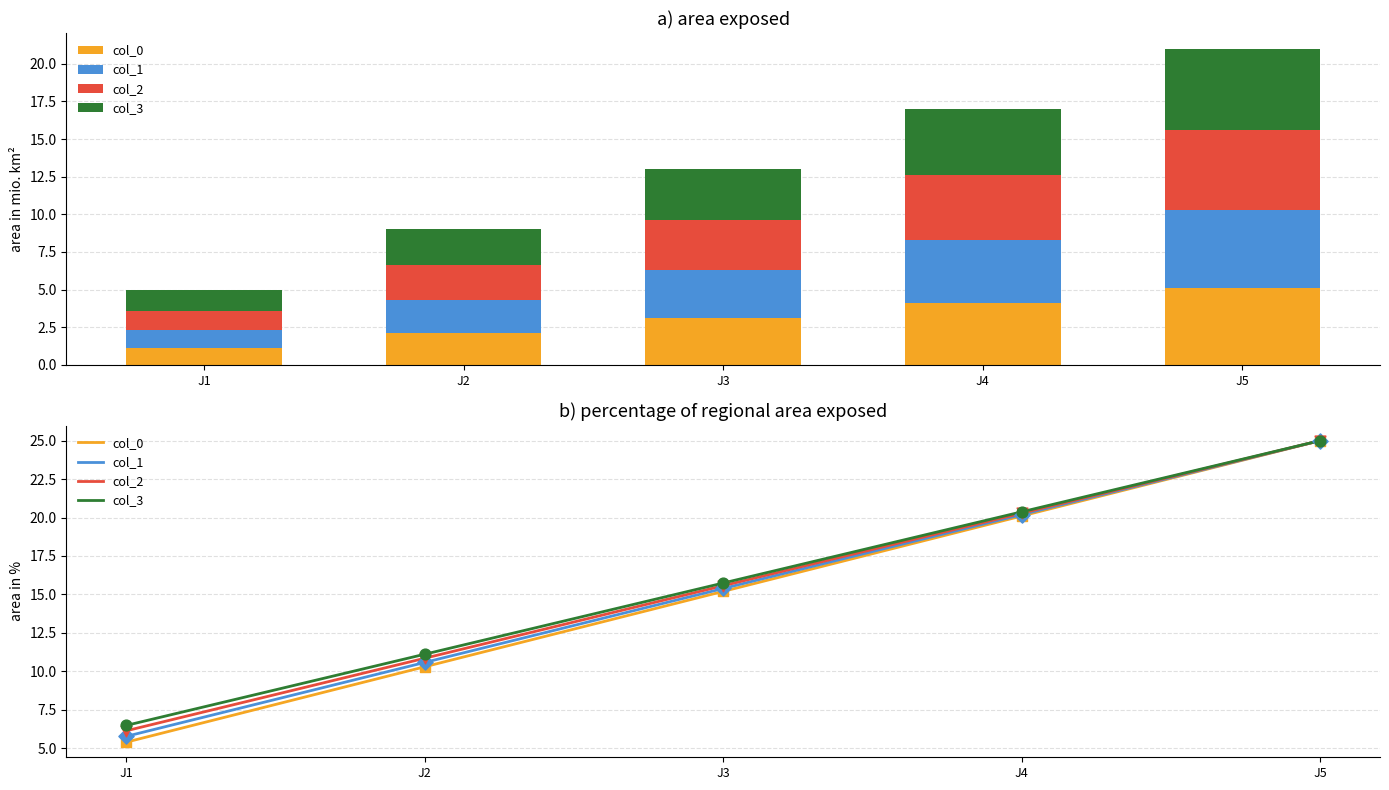

Which series contains the lowest Y value?

col_0